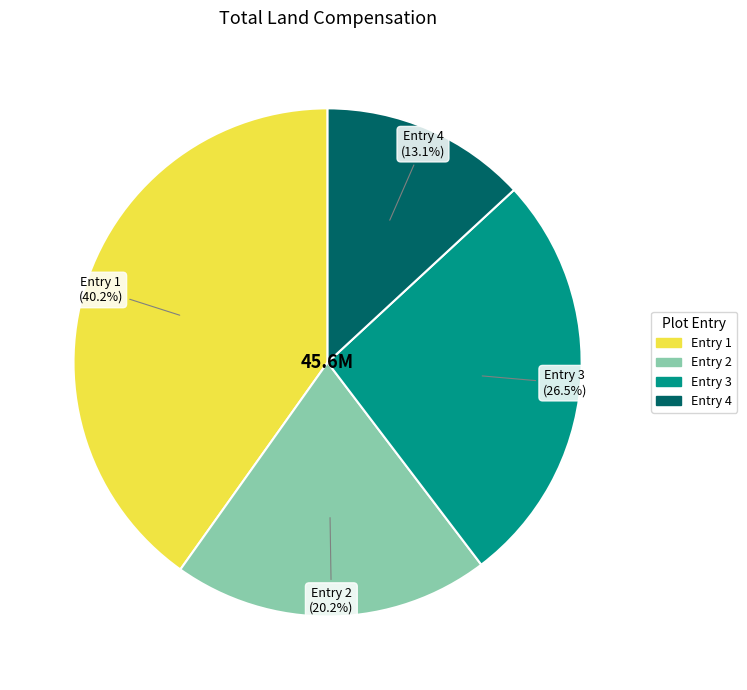

Between Entry 3 and Entry 4, which is larger?

Entry 3